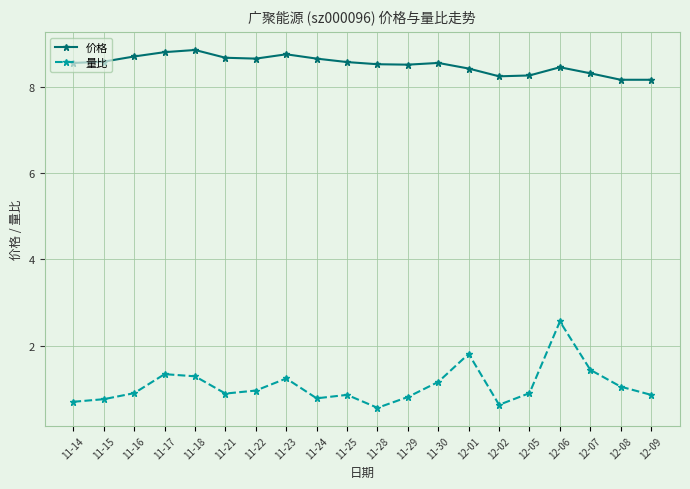

What is the sum of the 价格 values at 11-14 and 12-05?

16.8